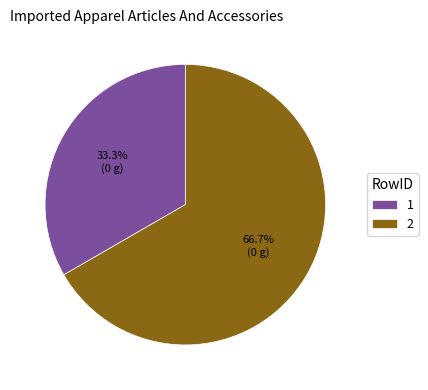

The 1 slice represents 43% of the pie. True or false?

False